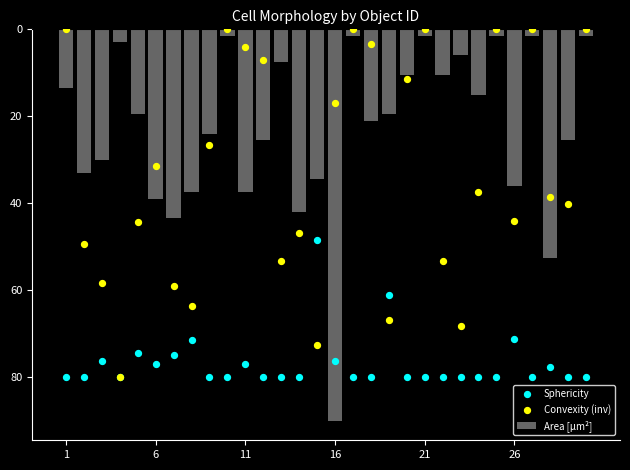

Is the value of Convexity (inv) at 10 greater than the value of Area [µm²] at 8?

No